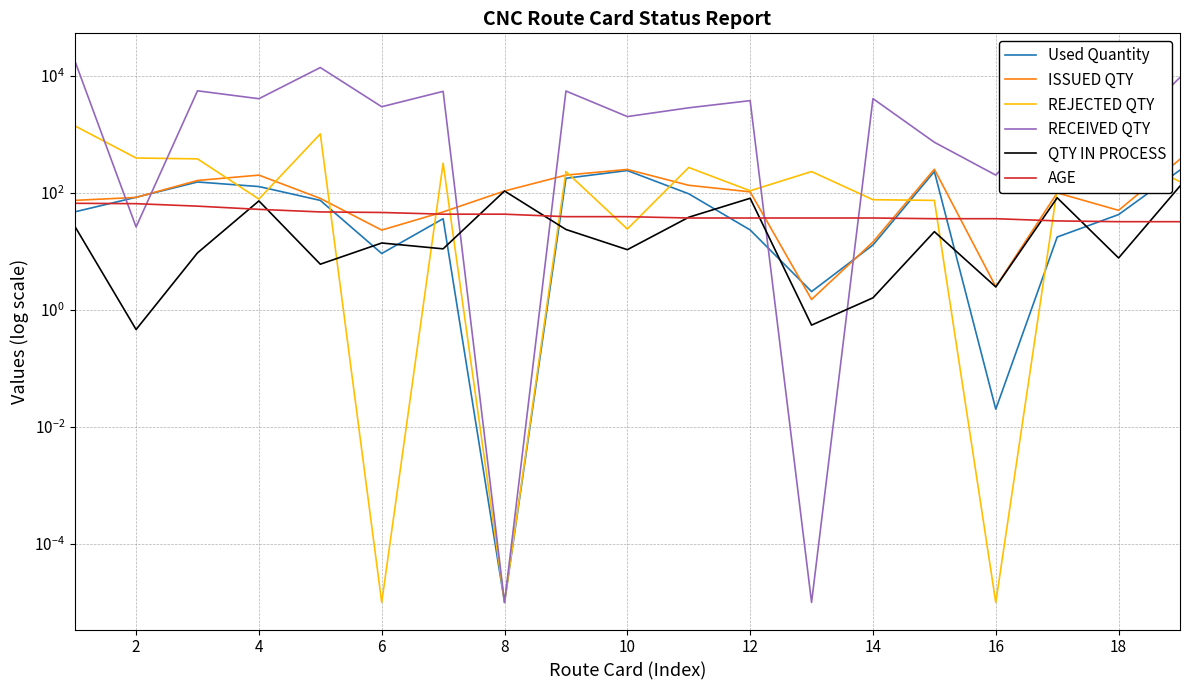

How many lines are shown in the chart?

6